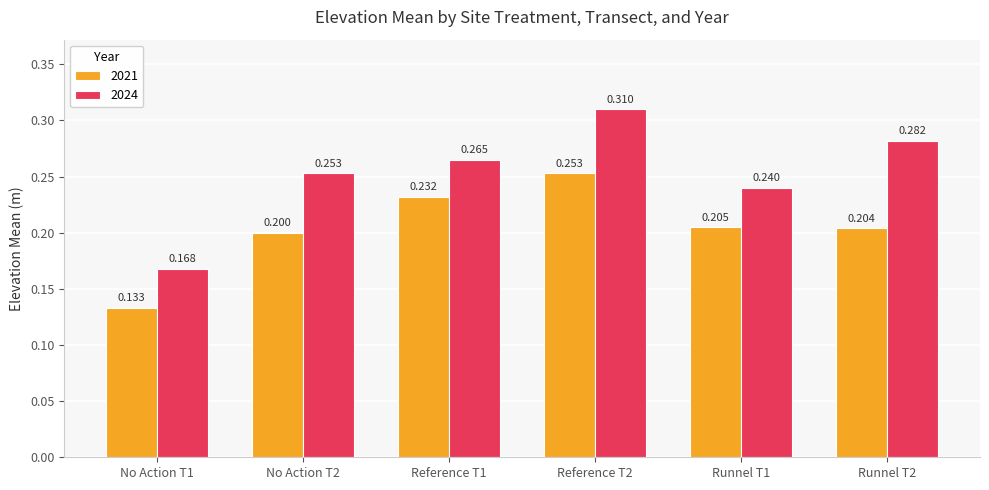

Is the value of 2024 at Runnel T1 greater than the value of 2021 at No Action T2?

Yes